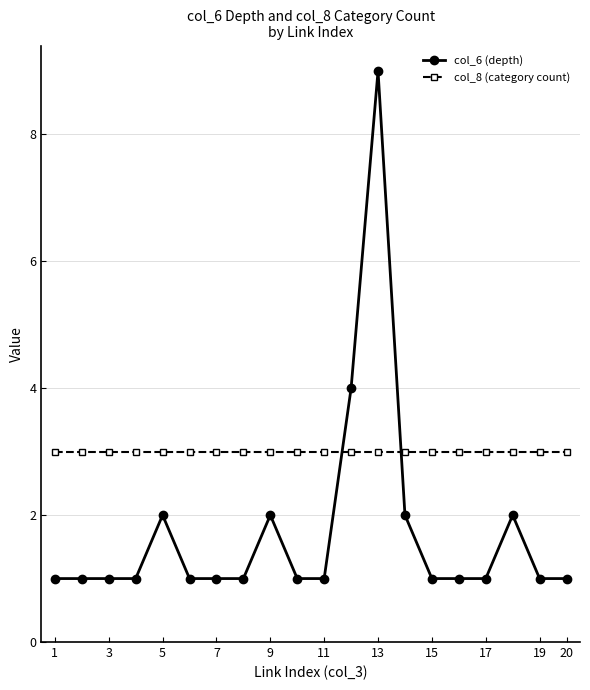

Rank the series by their average value, from highest to lowest.

col_8 (category count), col_6 (depth)